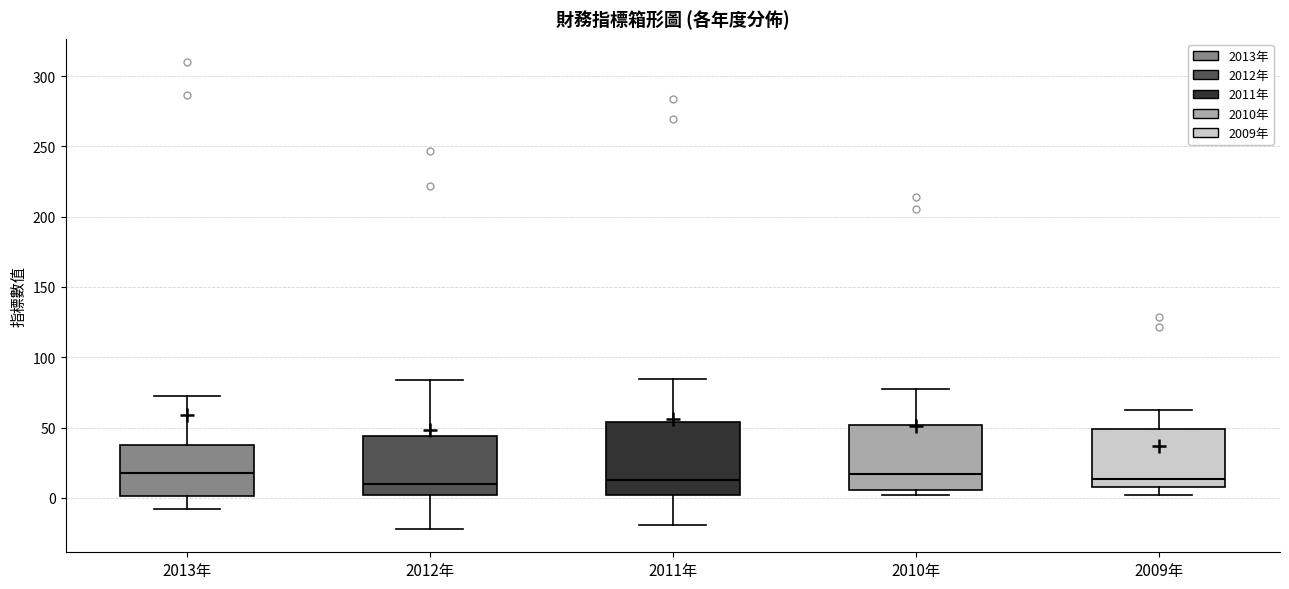

Comparing the boxes themselves (not the whiskers), which one is the tallest?

2011年